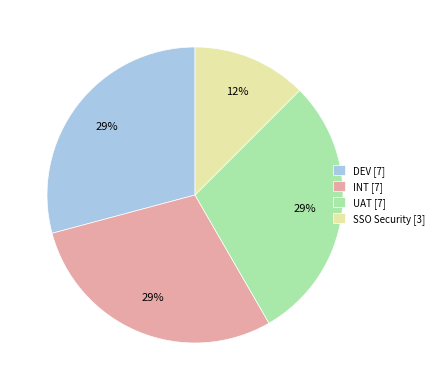

To the nearest percent, what percentage of the pie is UAT?

29%